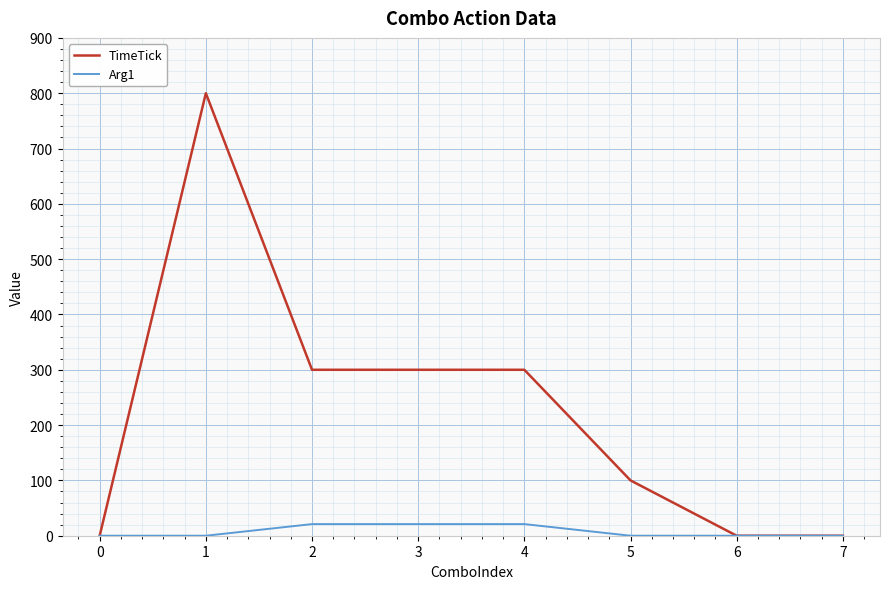

Which series has the largest total across all categories?

TimeTick